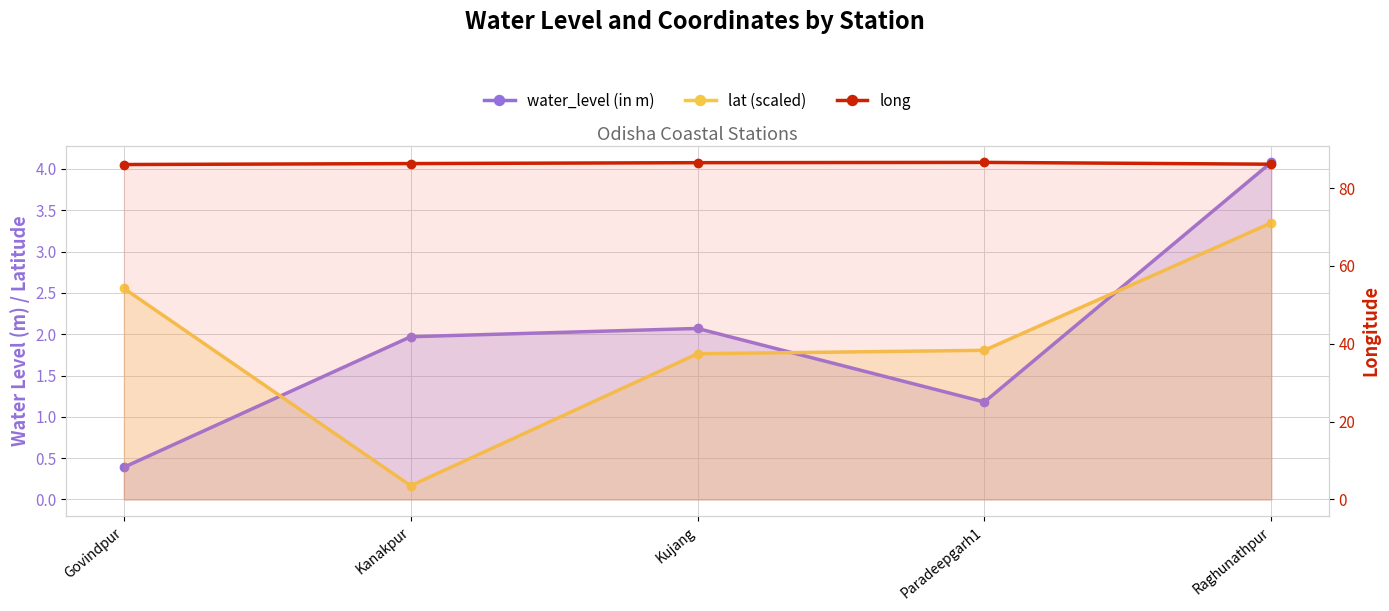

Between Kanakpur and Raghunathpur, which series saw the biggest shift?

lat (scaled)